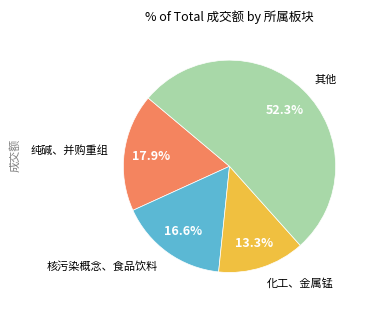

What portion of the pie excludes 化工、金属锰?

86.7%